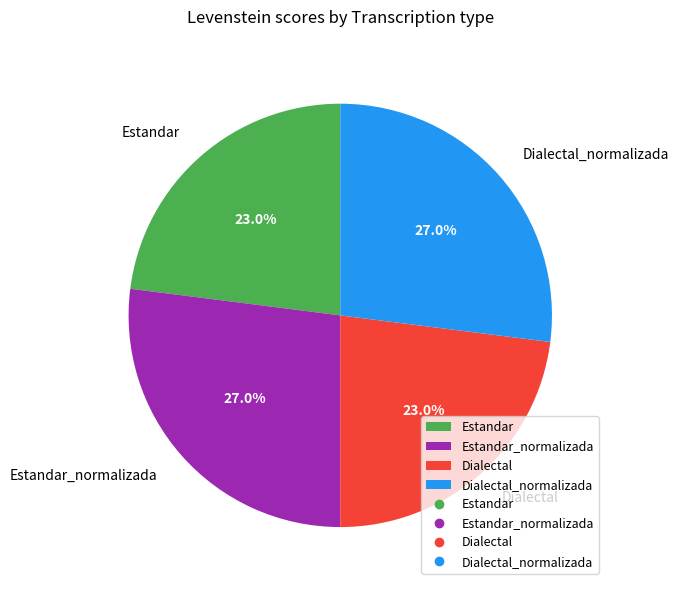

Is it true that Dialectal_normalizada is 17% of the pie?

False